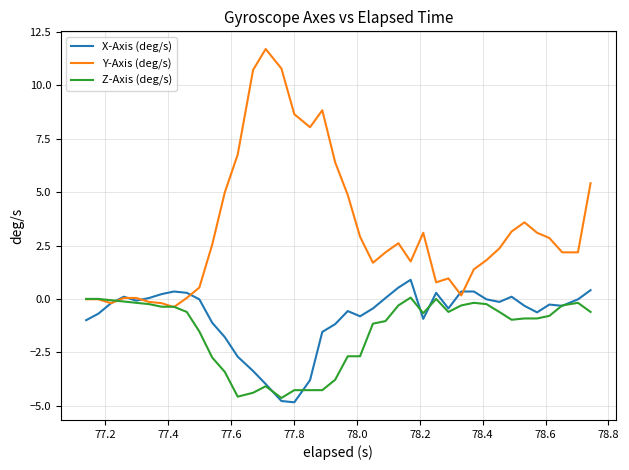

List the series in order of their peak value, lowest first.

Z-Axis (deg/s), X-Axis (deg/s), Y-Axis (deg/s)